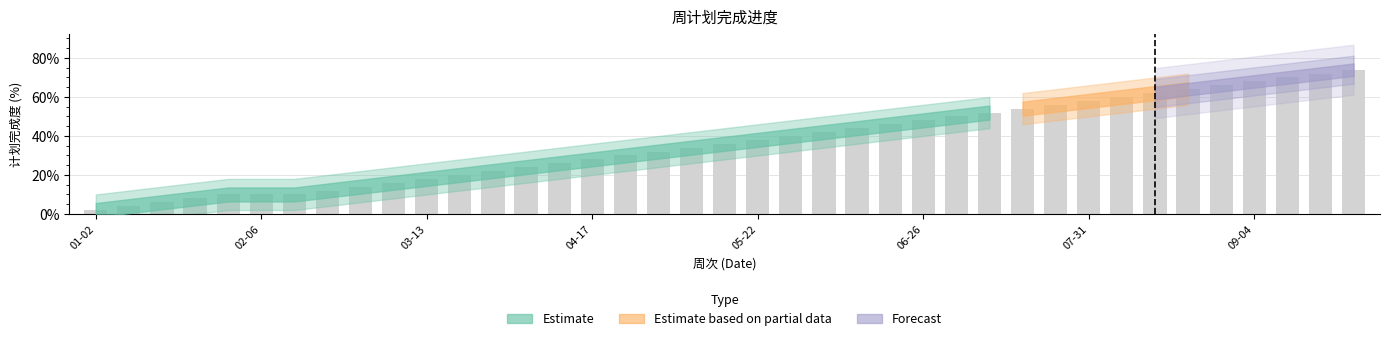

Count the number of data series in this chart.

1